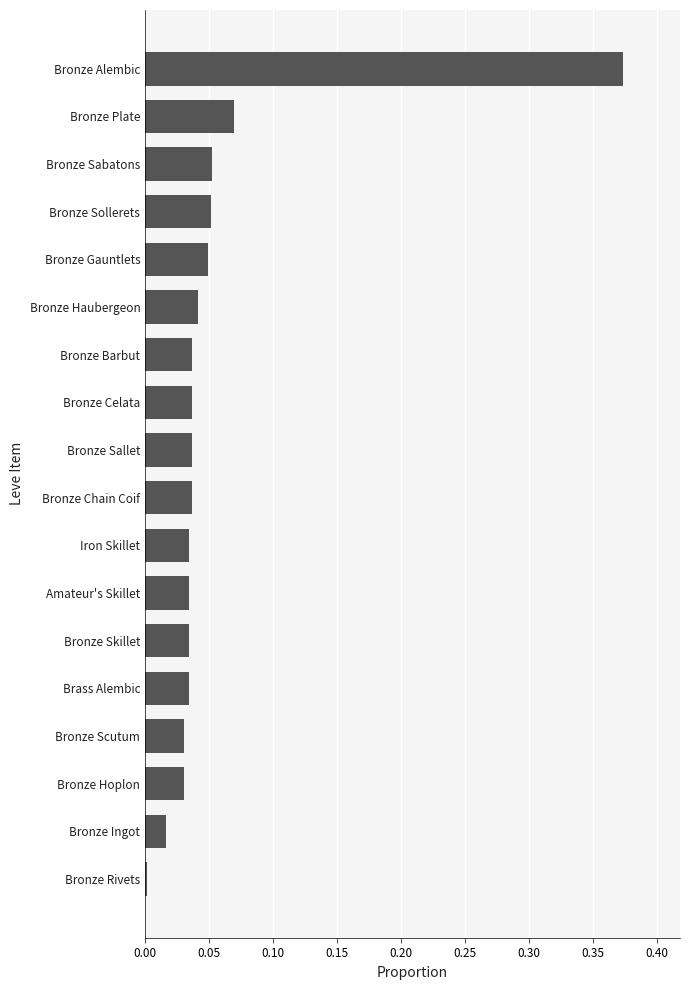

Is it true that the value at Bronze Hoplon is 0.0?

True